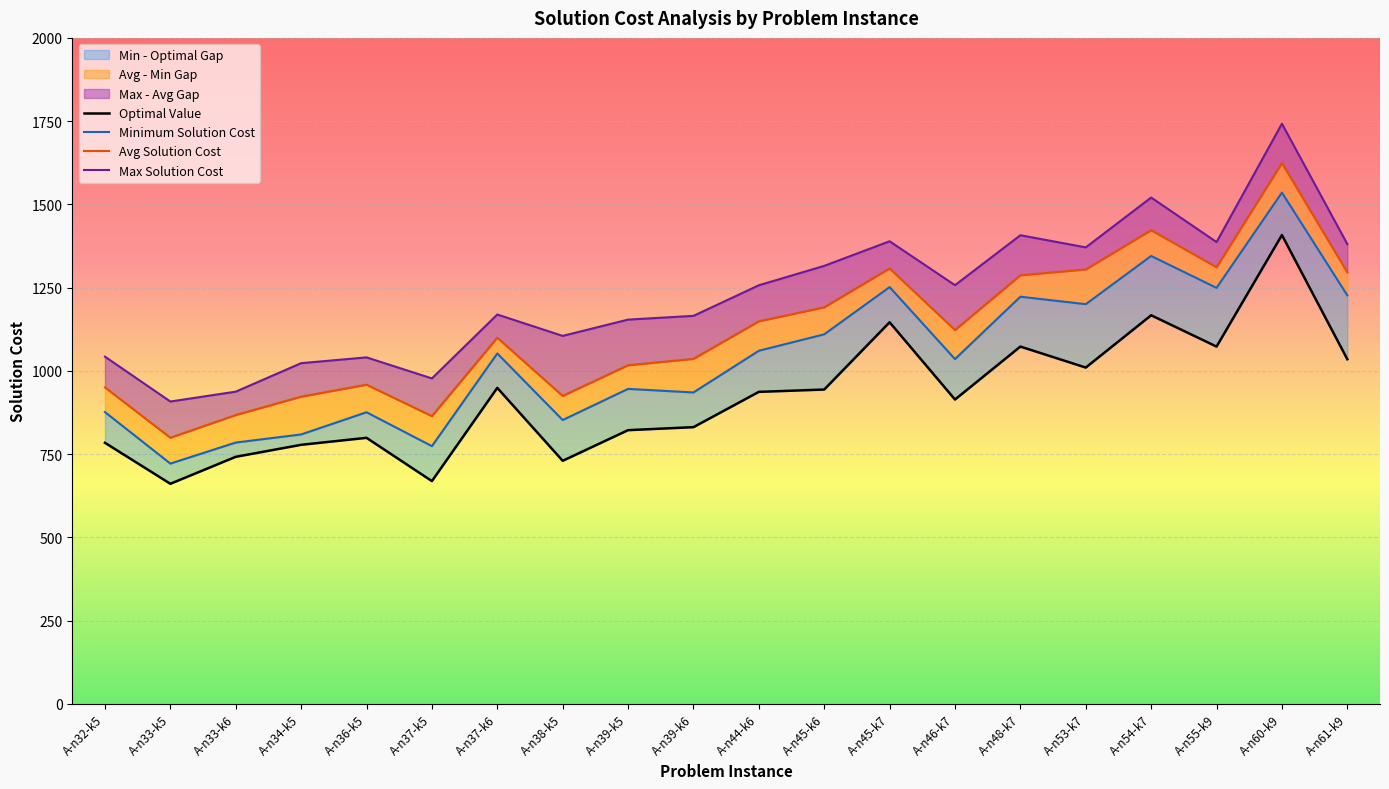

Which label corresponds to the largest value in the chart?

A-n60-k9